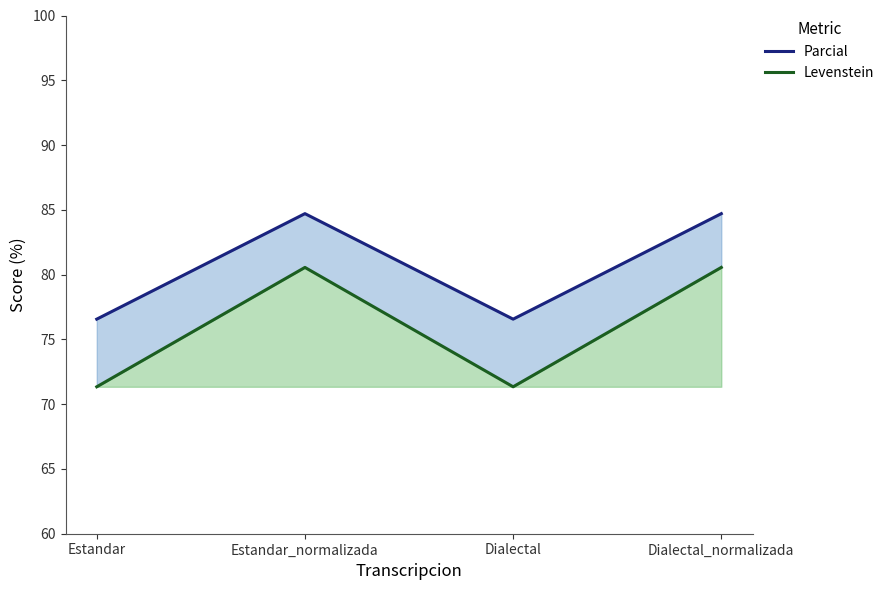

What is the approximate value of Parcial at Estandar_normalizada?

84.7